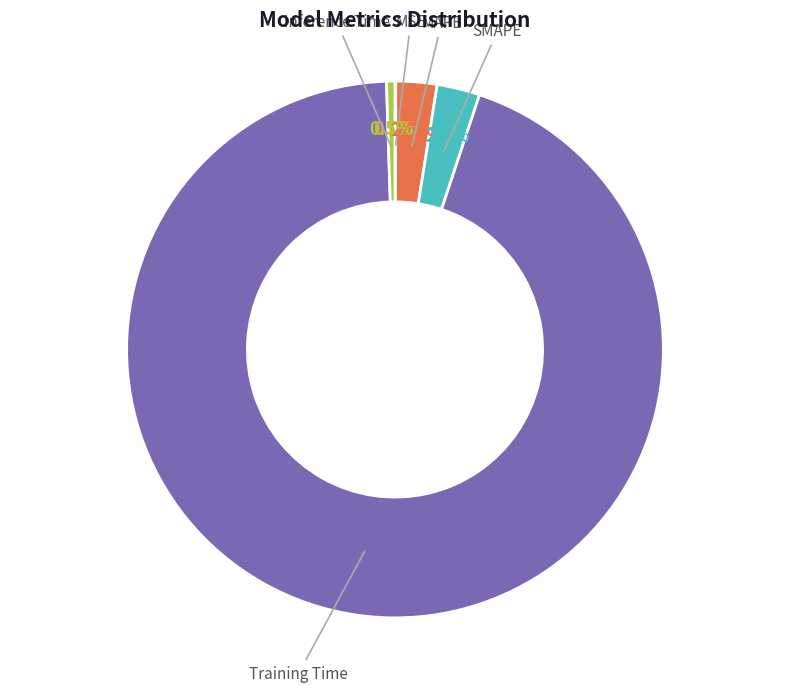

What percentage is the Training Time slice, to the nearest percent?

94%